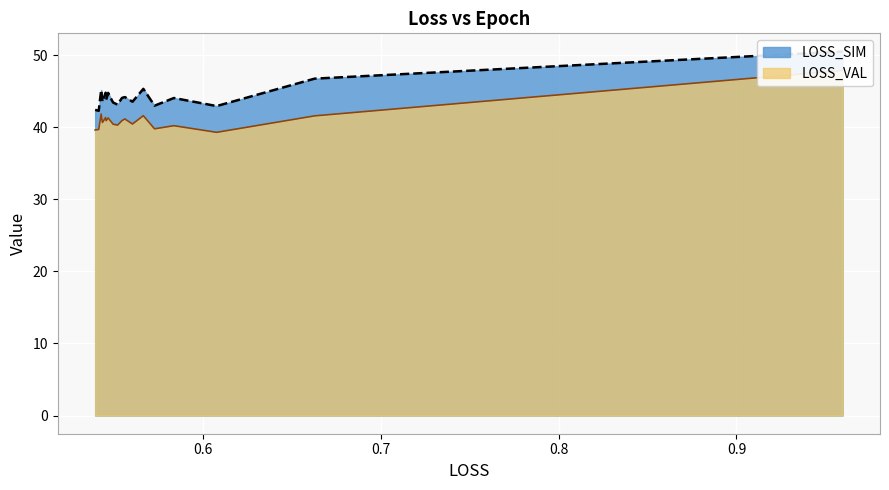

The value of LOSS_SIM at 4 is 43.0. True or false?

True